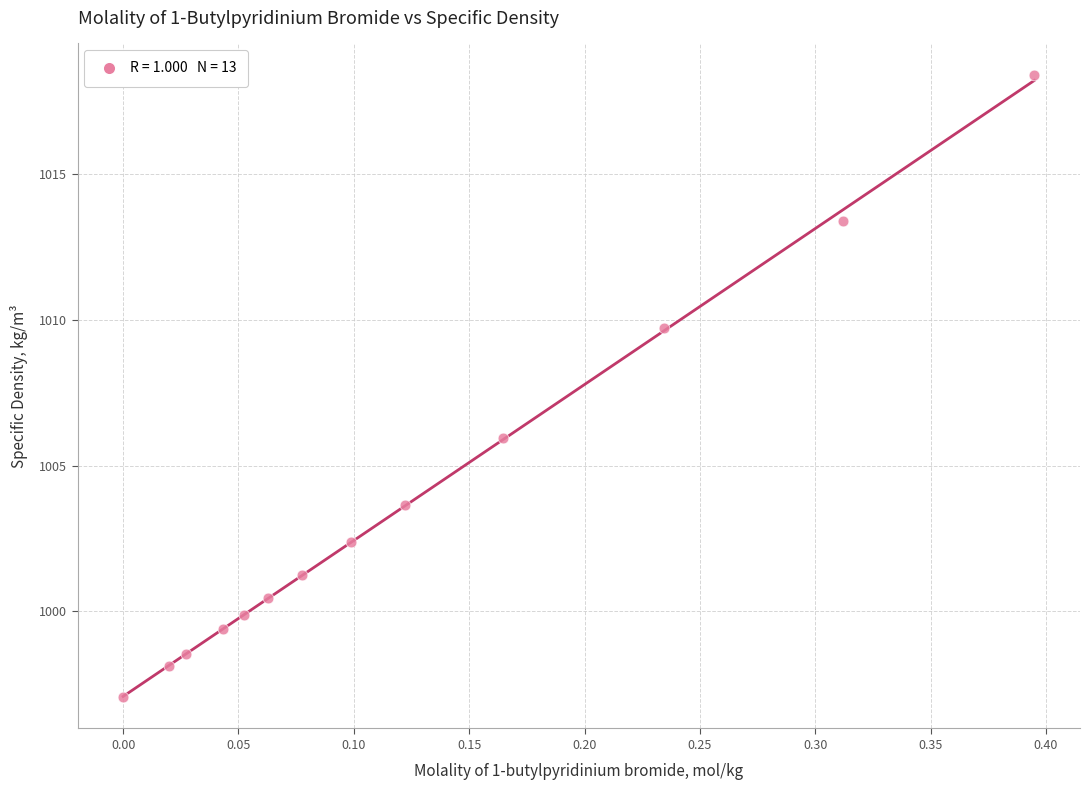

What is the range of Y values (max minus min)?

21.4